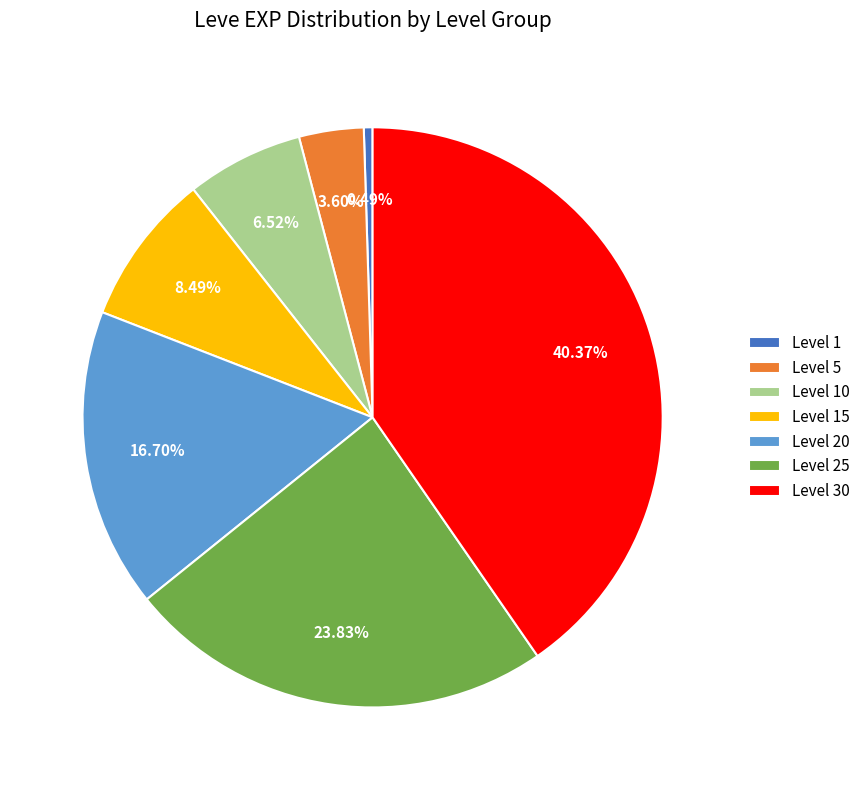

Approximately how many times larger is the value at Level 15 compared to Level 10?

1.3